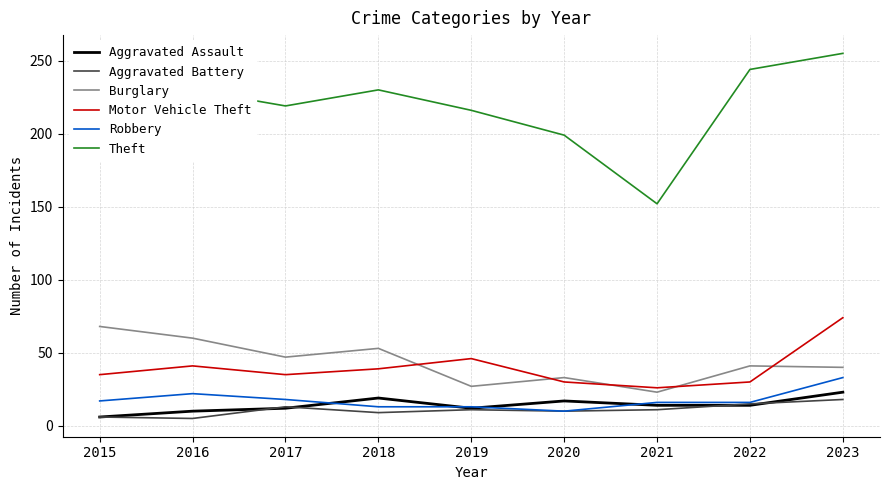

At which label is Theft closest to 203?

2020